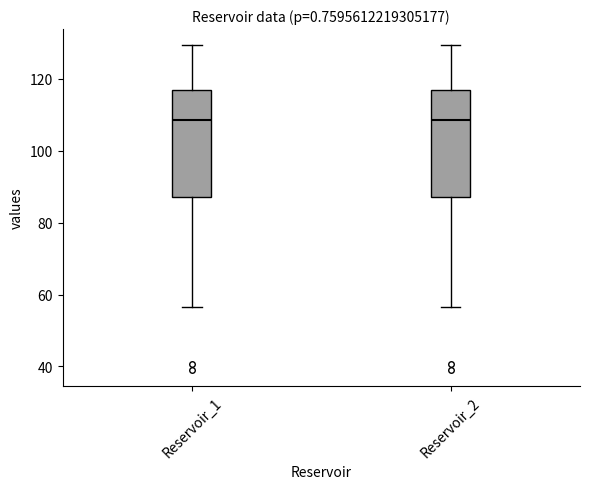

Where does the median line of the box for Reservoir_2 sit on the y-axis? The values are not printed on the chart, so give them approximately, as read against the axis.

108